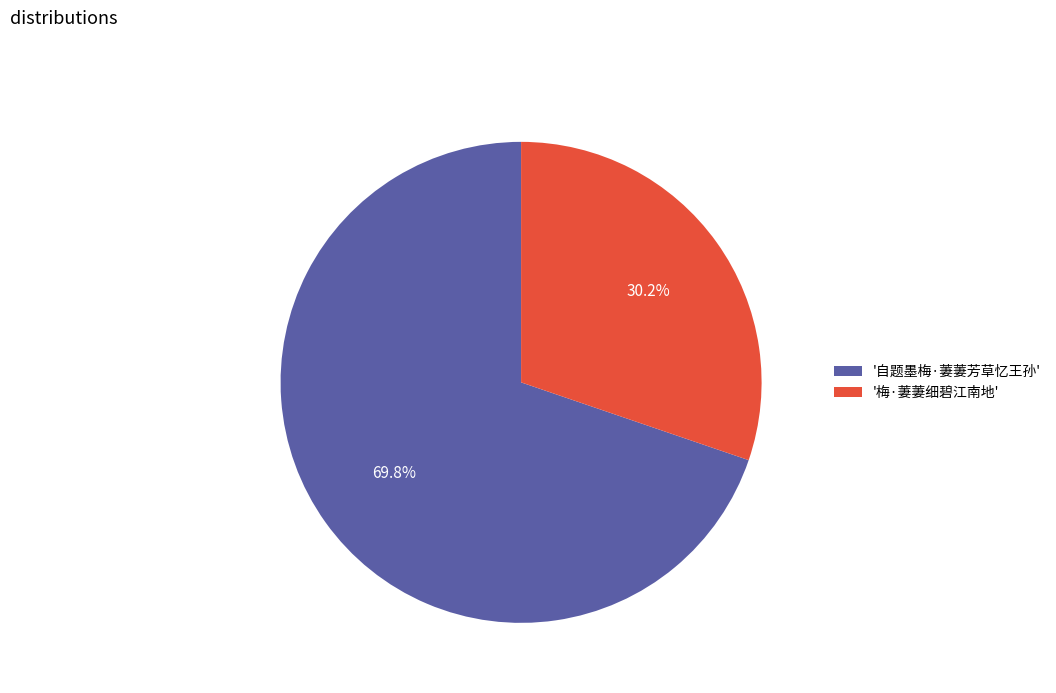

How many segments does this pie chart have?

2